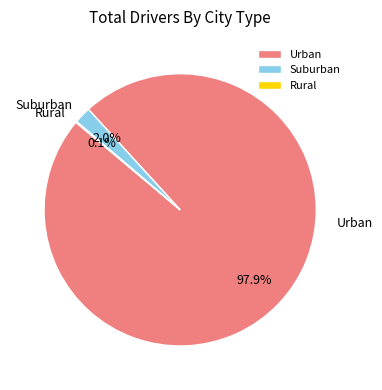

Which category has the biggest portion of the pie?

Urban